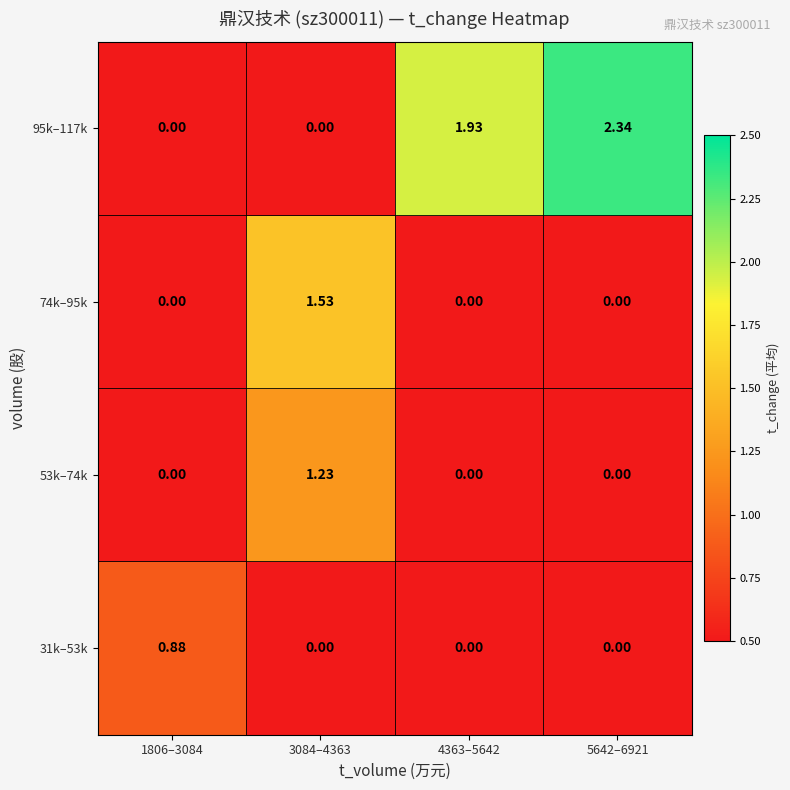

Is the value of 95k–117k at 4363–5642 greater than the value of 53k–74k at 5642–6921?

Yes